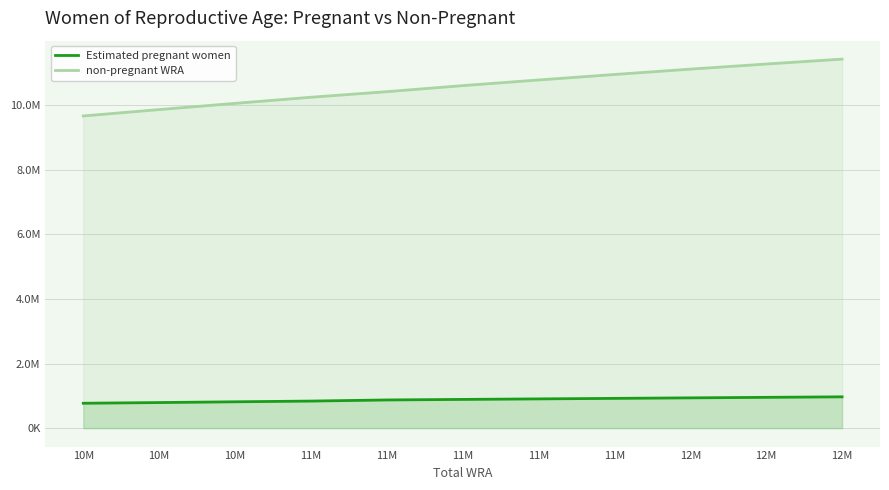

How many lines are shown in the chart?

2